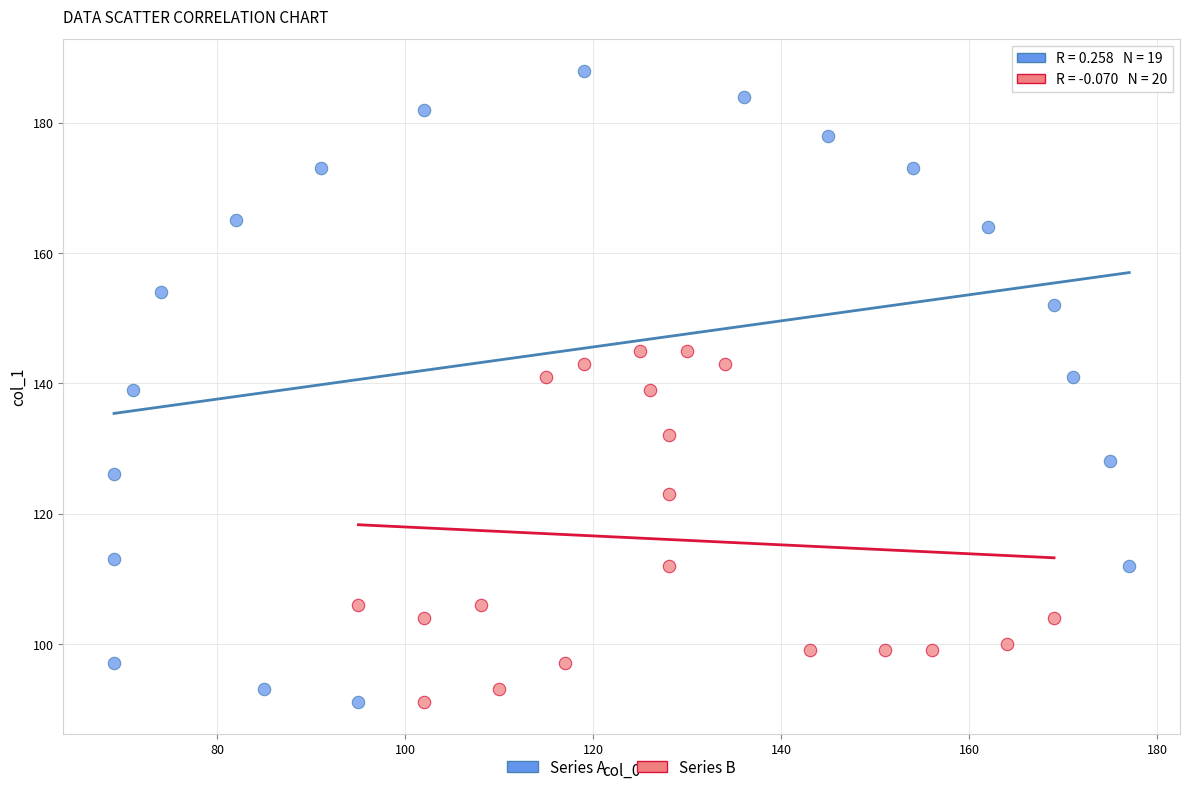

Which series contains the highest Y value?

Series A